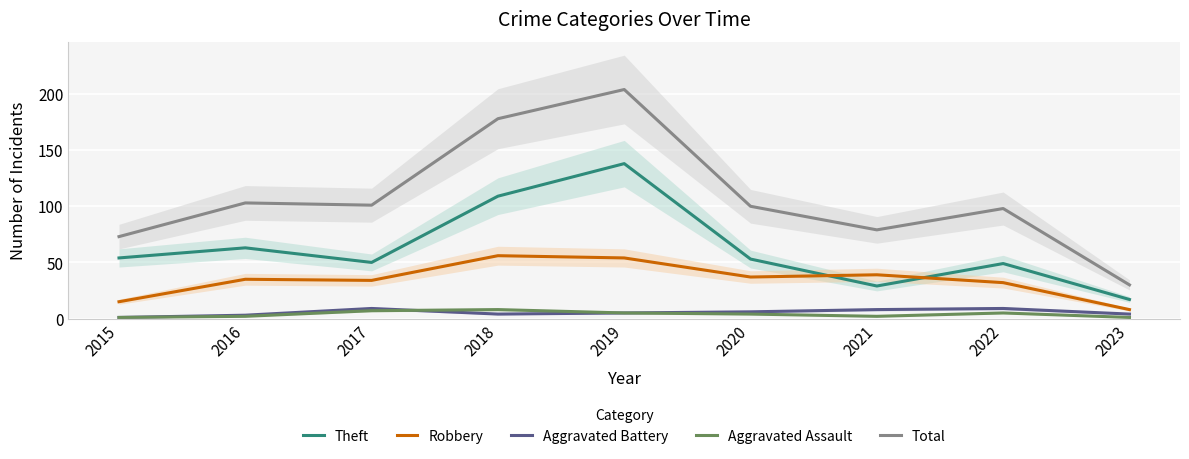

Is the value of Aggravated Assault at 2015 greater than the value of Total at 2019?

No